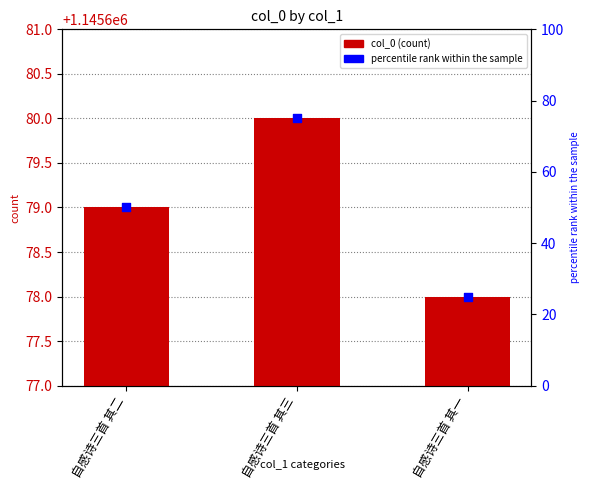

Which series contains the lowest Y value?

percentile rank within the sample